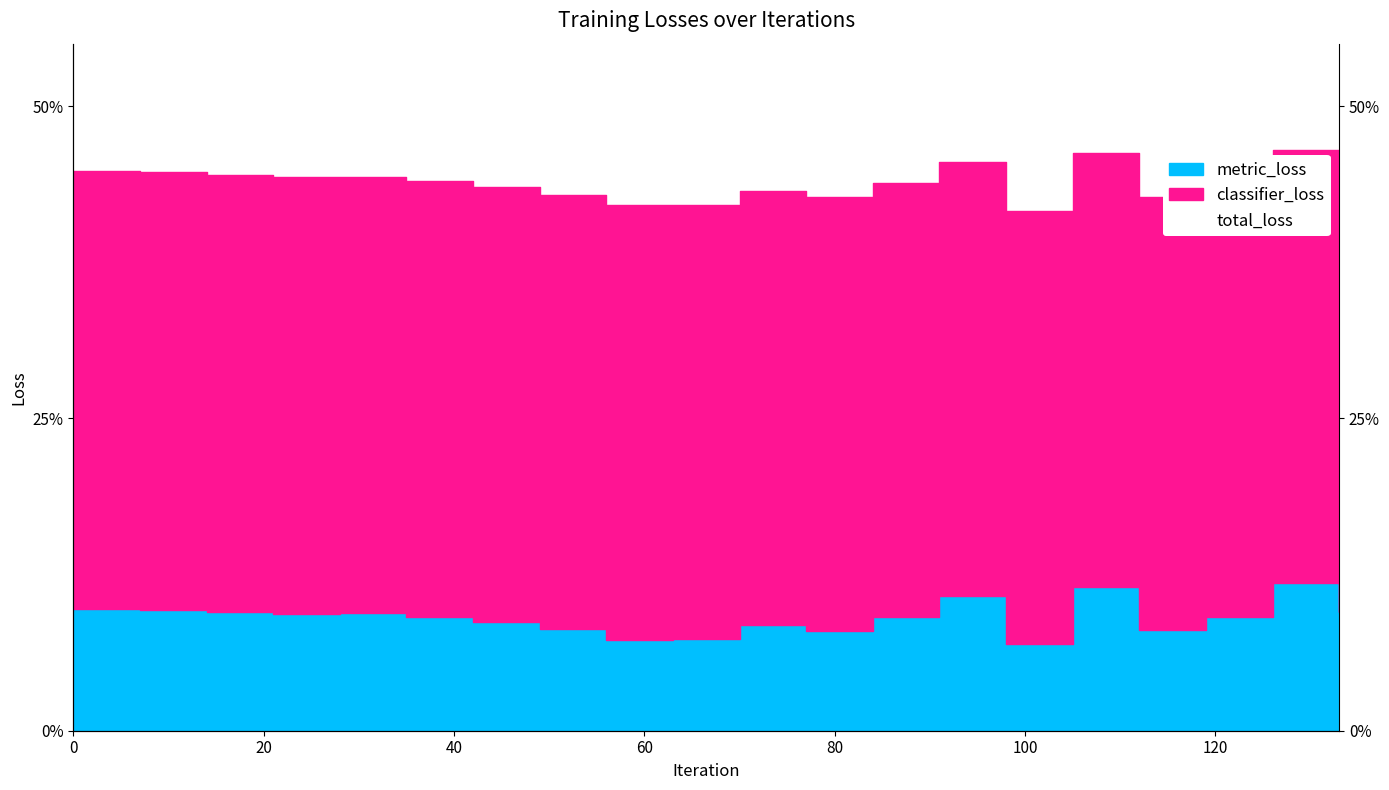

Reading left to right, transcribe all the data shown in this chart.

metric_loss: 0.1	0.1	0.1	0.1	0.1	0.1	0.1	0.1	0.1	0.1	0.1	0.1	0.1	0.1	0.1	0.1	0.1	0.1	0.1	0.1
total_loss: 0.4	0.4	0.4	0.4	0.4	0.4	0.4	0.4	0.4	0.4	0.4	0.4	0.4	0.5	0.4	0.5	0.4	0.4	0.5	0.4